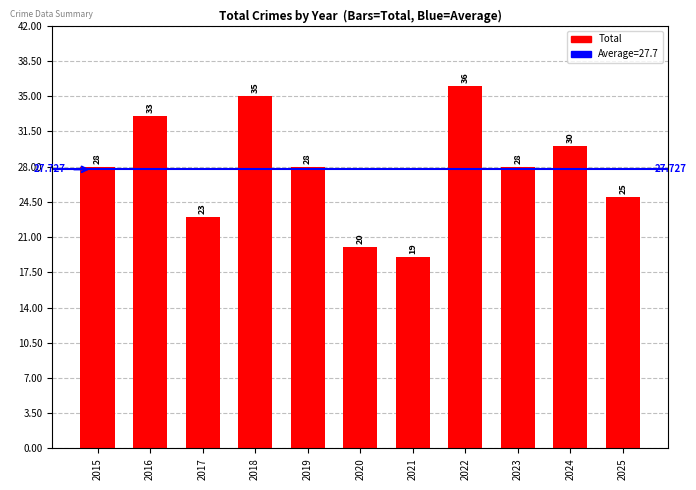

Reading right to left, list all the values displayed in this chart.

2025=25	2024=30	2023=28	2022=36	2021=19	2020=20	2019=28	2018=35	2017=23	2016=33	2015=28